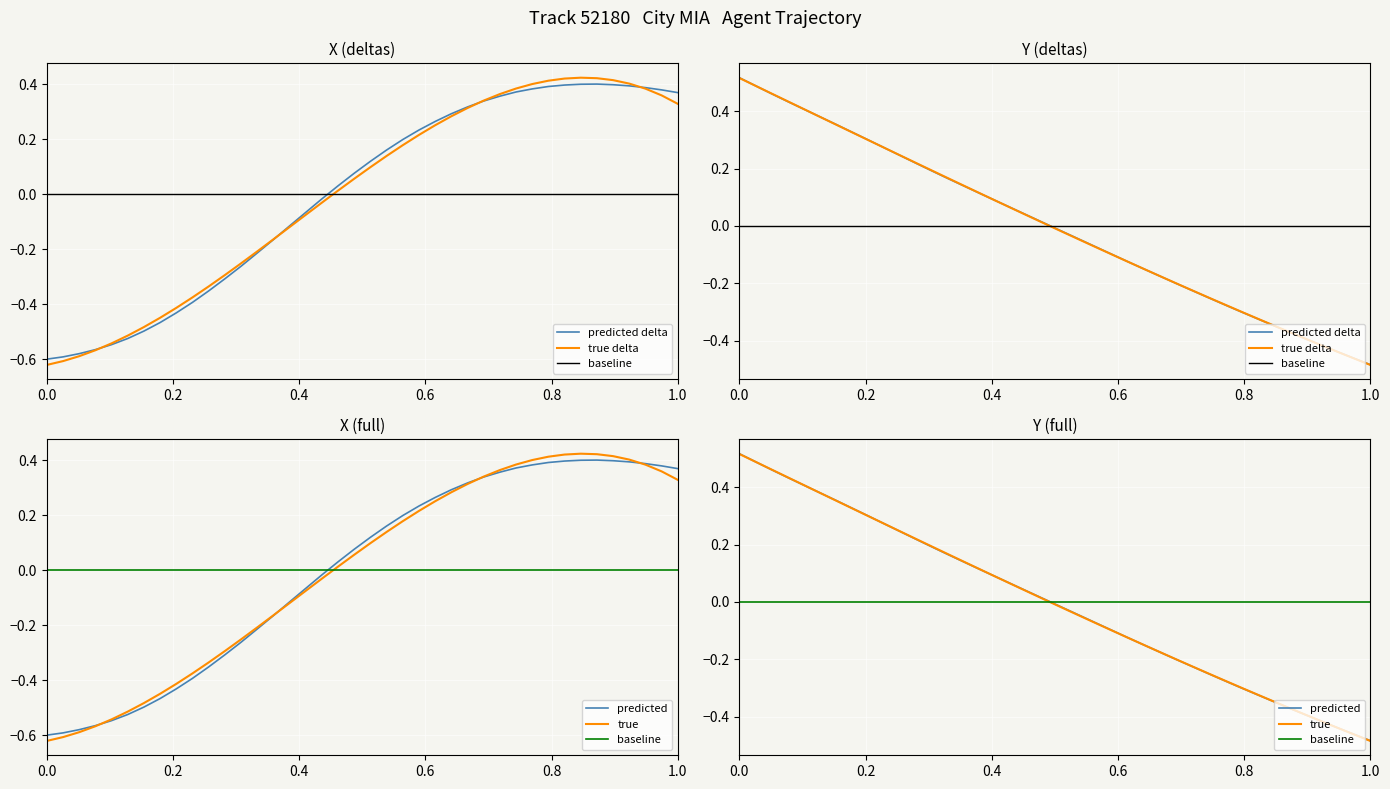

At which category does the chart reach its minimum across all series?

1.0